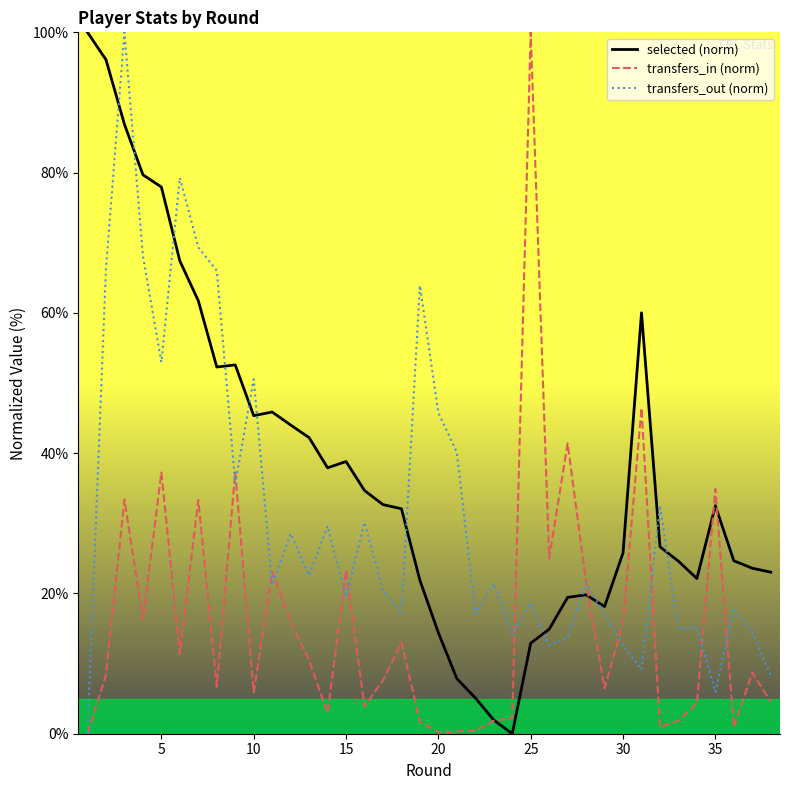

List the series in order of their overall mean, highest first.

selected (norm), transfers_out (norm), transfers_in (norm)